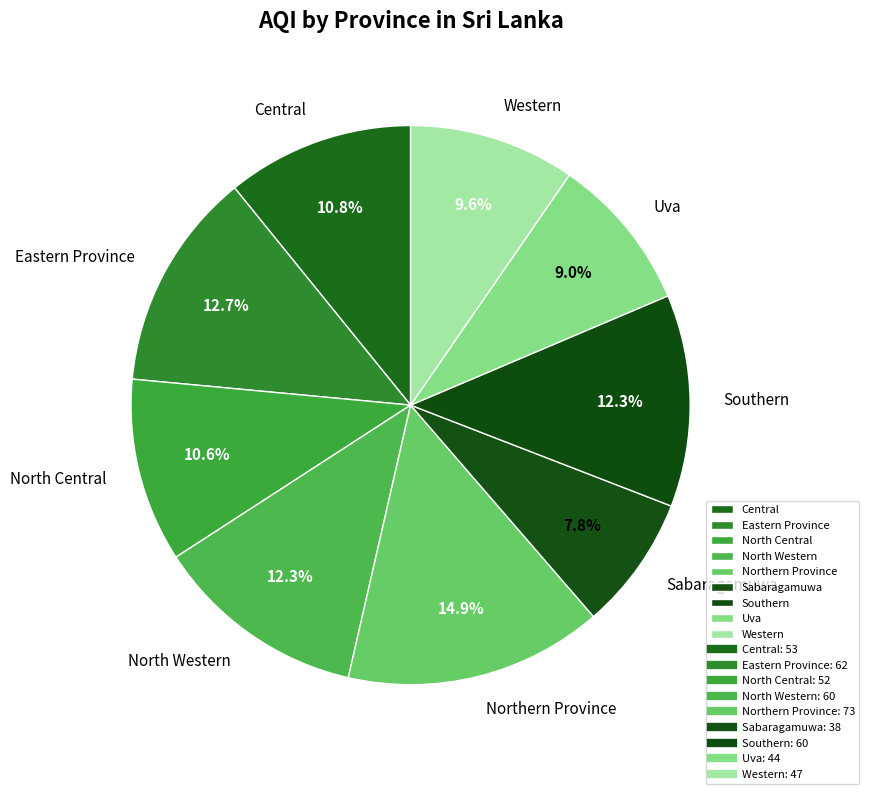

To the nearest percent, what is the average slice percentage?

11%